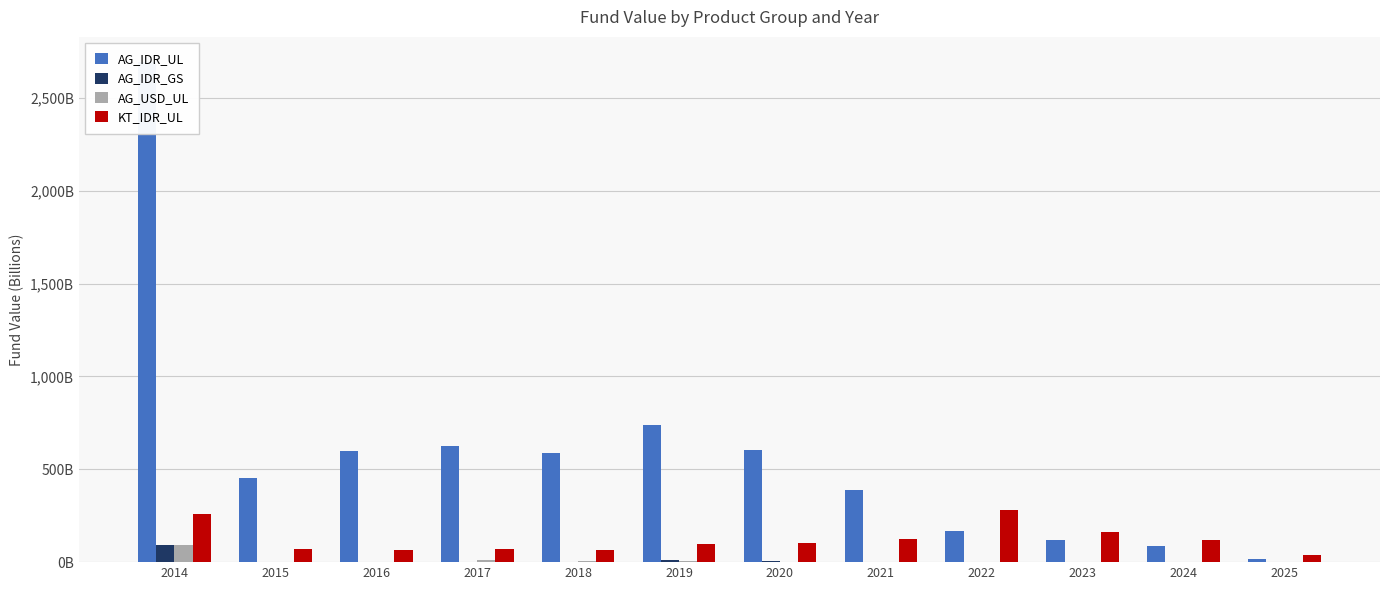

How many values in the KT_IDR_UL series are below 100?

6